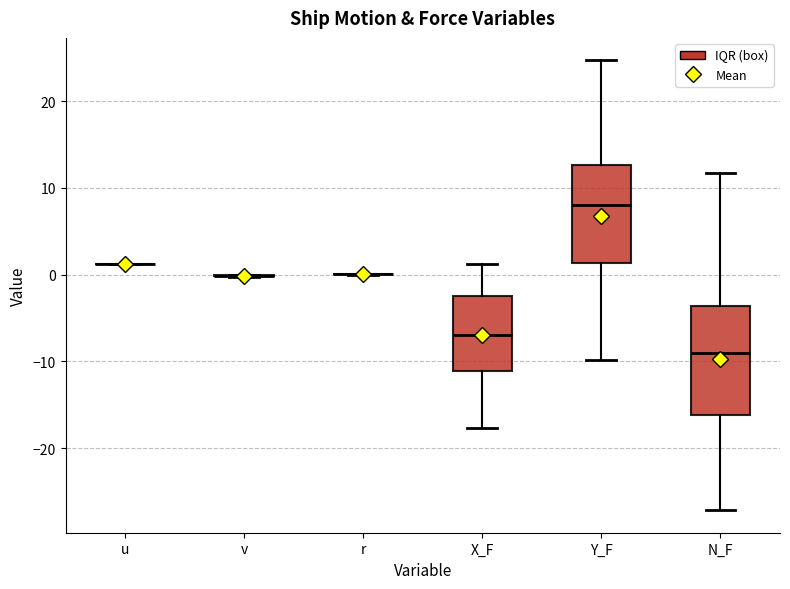

Where is the lower edge of the box for Y_F on the y-axis? The values are not printed on the chart, so give them approximately, as read against the axis.

1